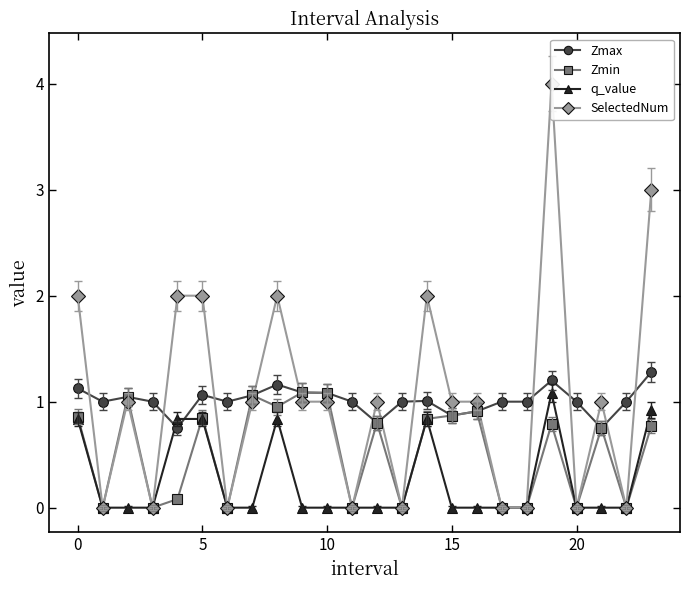

True or false: Zmax and Zmin intersect in this chart.

False